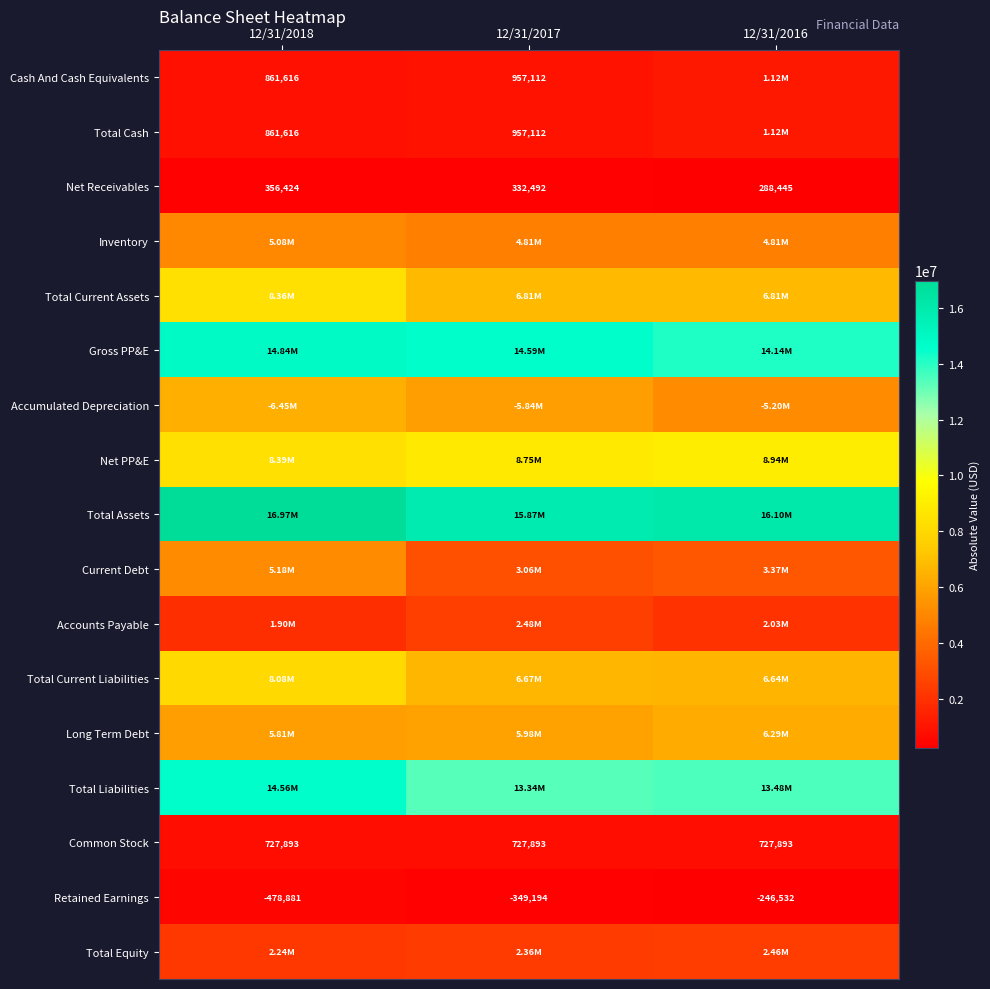

What is the difference between the Cash And Cash Equivalents values at 12/31/2018 and 12/31/2017?

95496